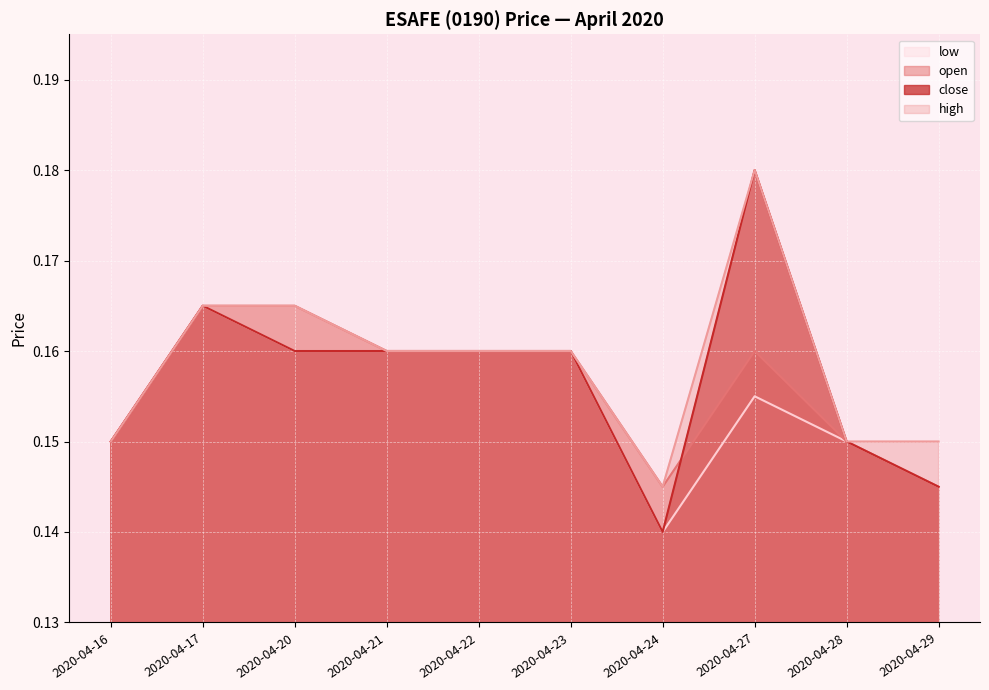

Reading left to right, list all the values displayed in this chart.

open: 0.1	0.2	0.2	0.2	0.2	0.2	0.1	0.2	0.1	0.1
high: 0.1	0.2	0.2	0.2	0.2	0.2	0.1	0.2	0.1	0.1
low: 0.1	0.2	0.2	0.2	0.2	0.2	0.1	0.2	0.1	0.1
close: 0.1	0.2	0.2	0.2	0.2	0.2	0.1	0.2	0.1	0.1